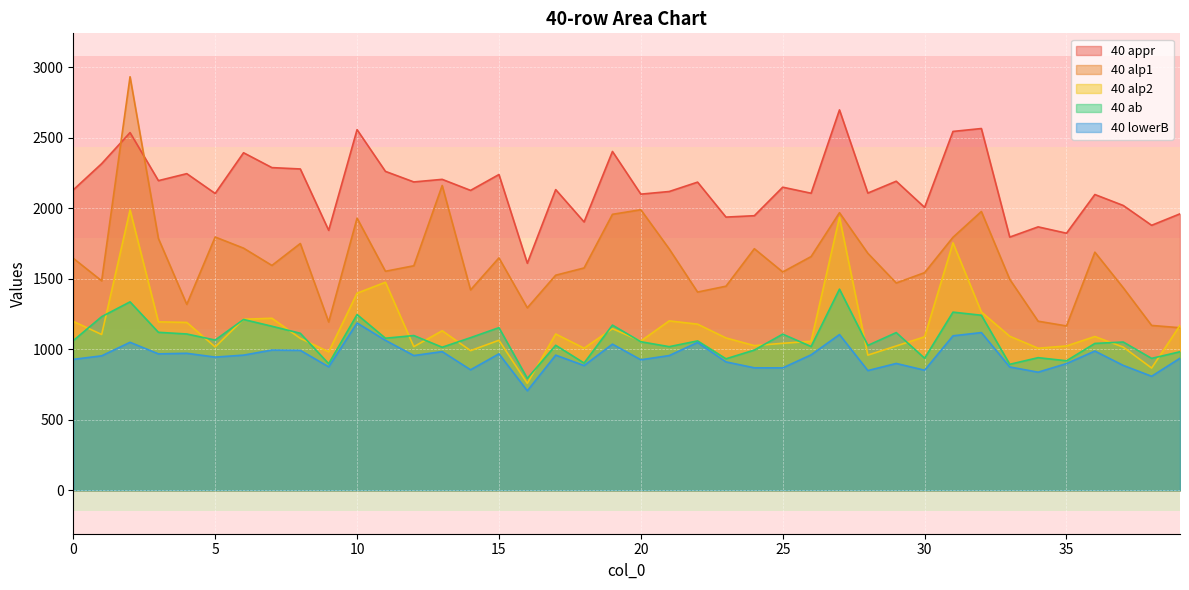

What is the total value across all series at 1?

7095.1